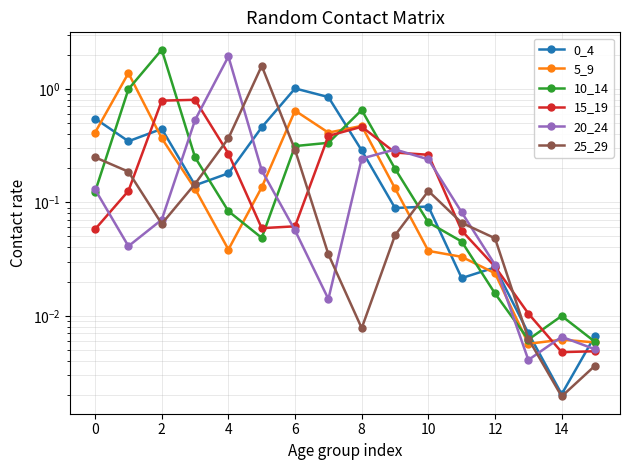

What is the difference between the 25_29 values at 16 and 6?

0.3